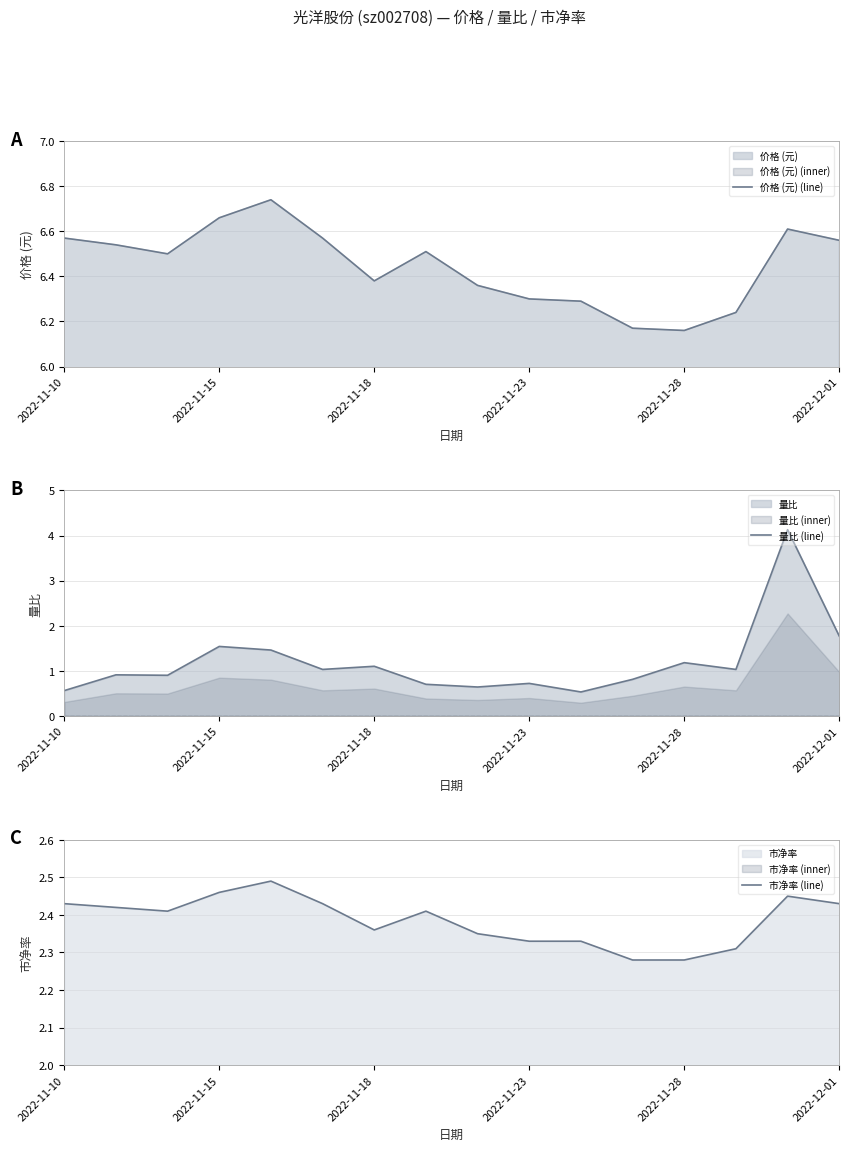

How many 价格 (元) (line) values are between 6 and 7?

16